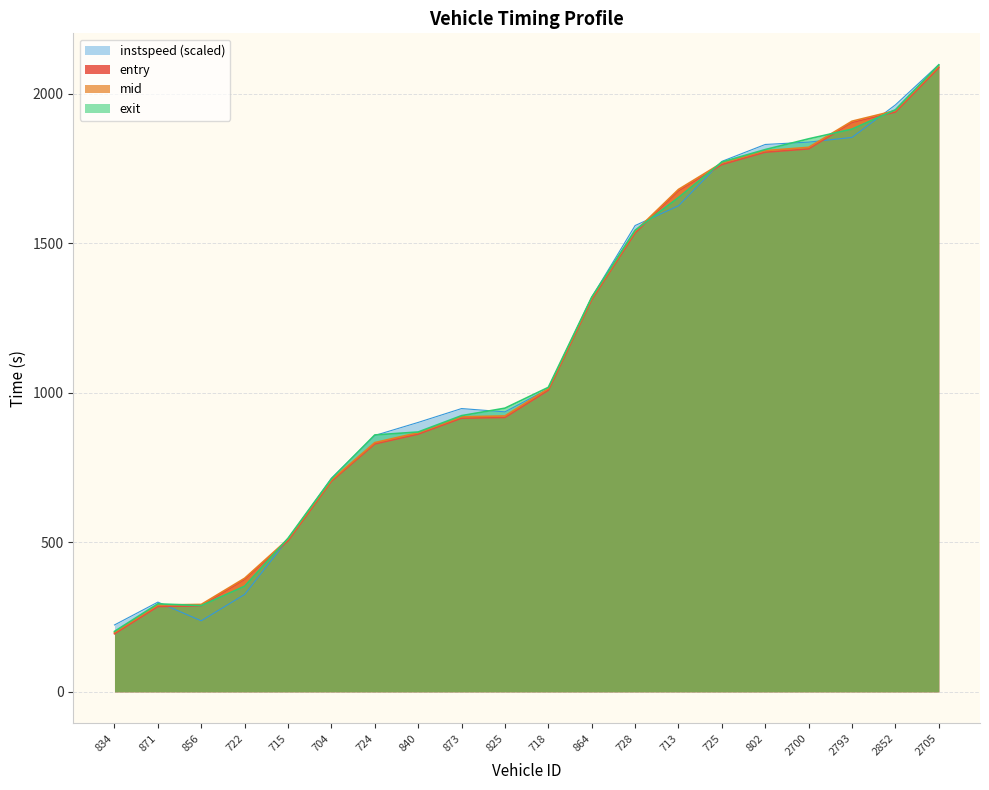

Which category has the lowest value in the entry series?

834